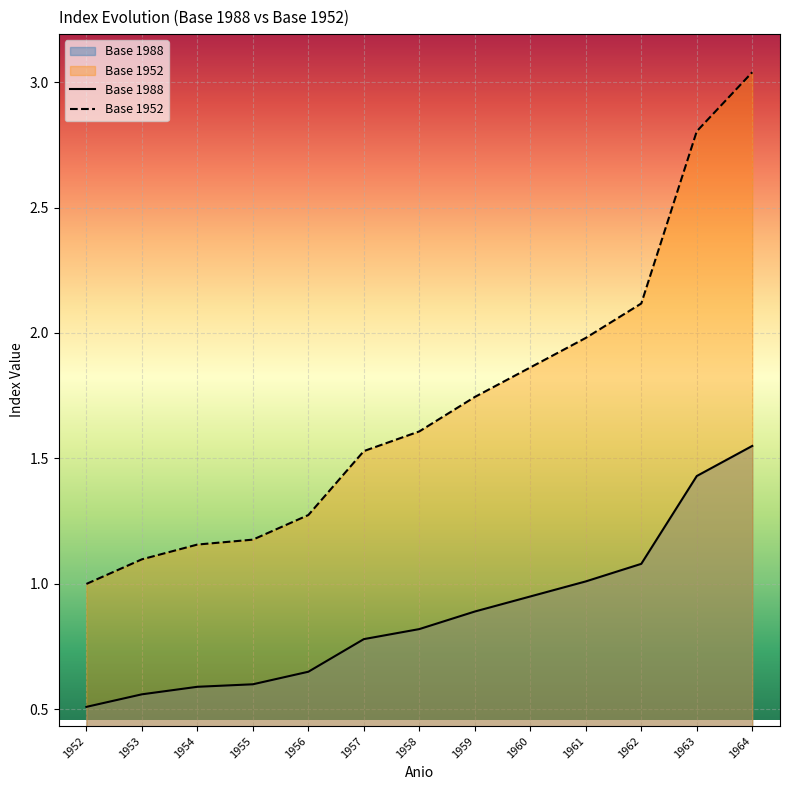

What is the value of the Base 1988 point at the 9th from the left?

0.9